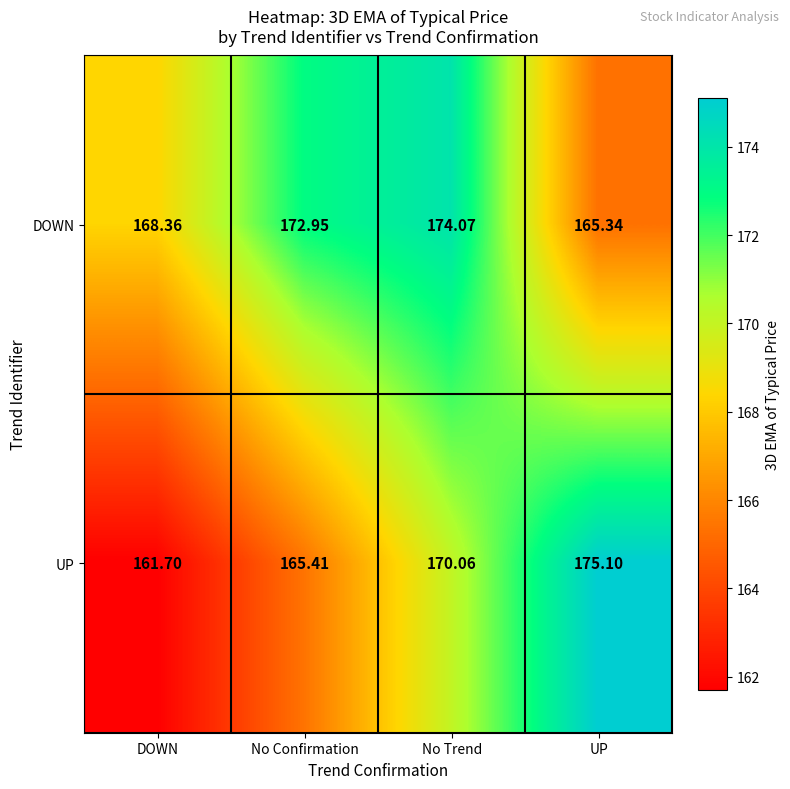

Between DOWN and No Trend, which series saw the biggest shift?

UP